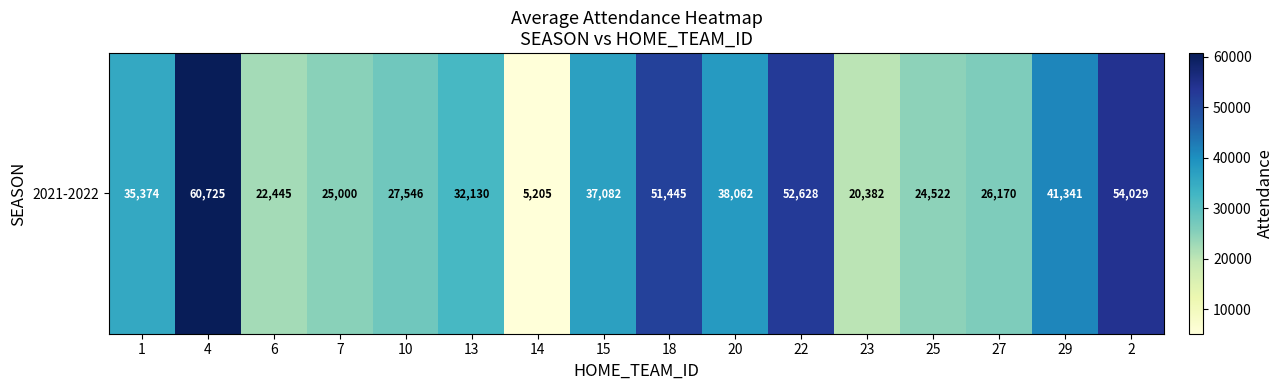

Reading left to right, list all the values displayed in this chart.

35374	60725	22445	25000	27546	32130	5205	37082	51445	38062	52628	20382	24522	26170	41341	54029